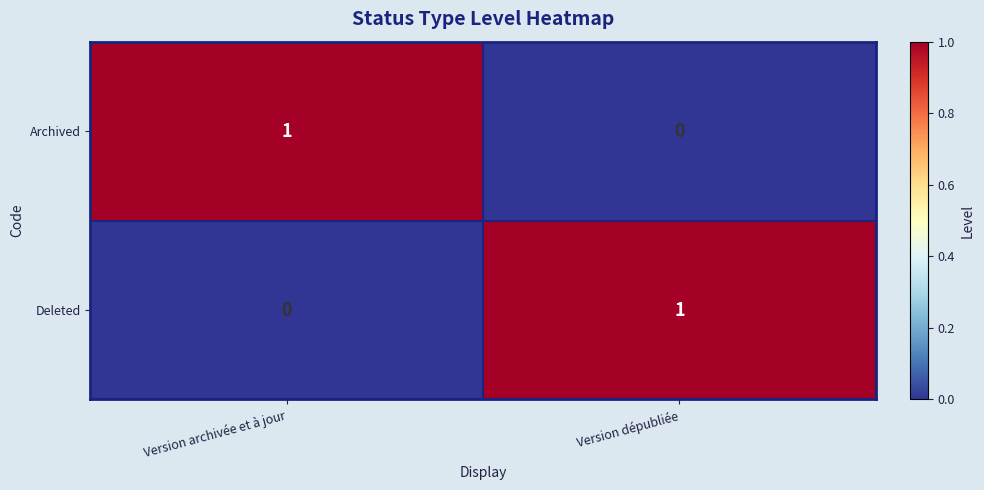

How many categories are shown in the chart?

2